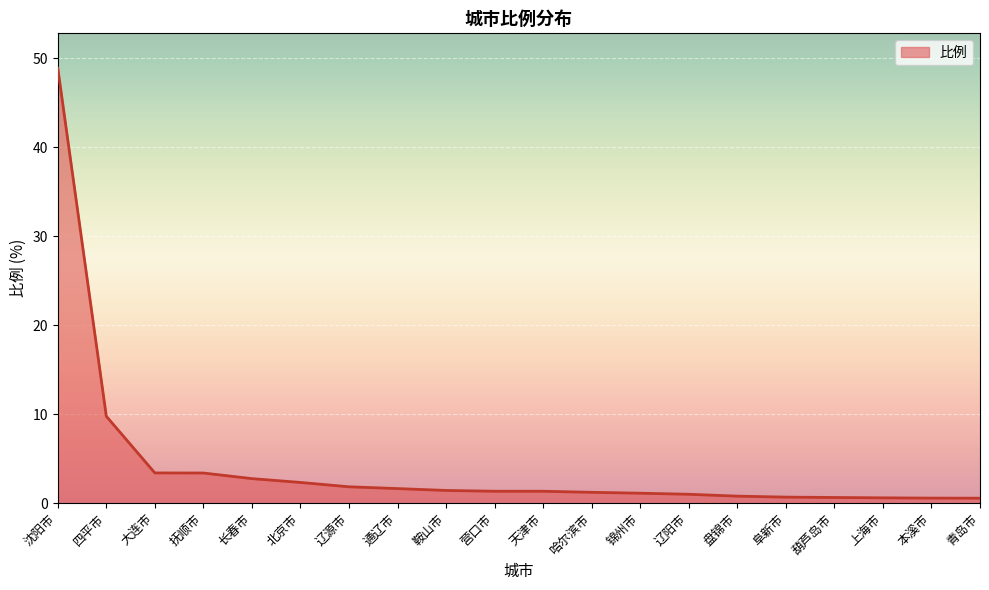

What is the greatest value displayed?

48.9